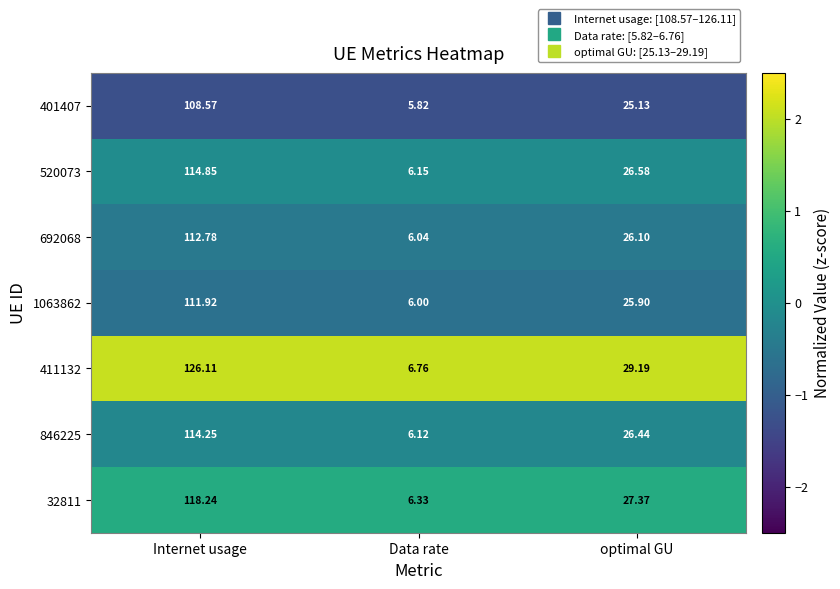

Rank the categories by 401407 value from lowest to highest.

Data rate, optimal GU, Internet usage